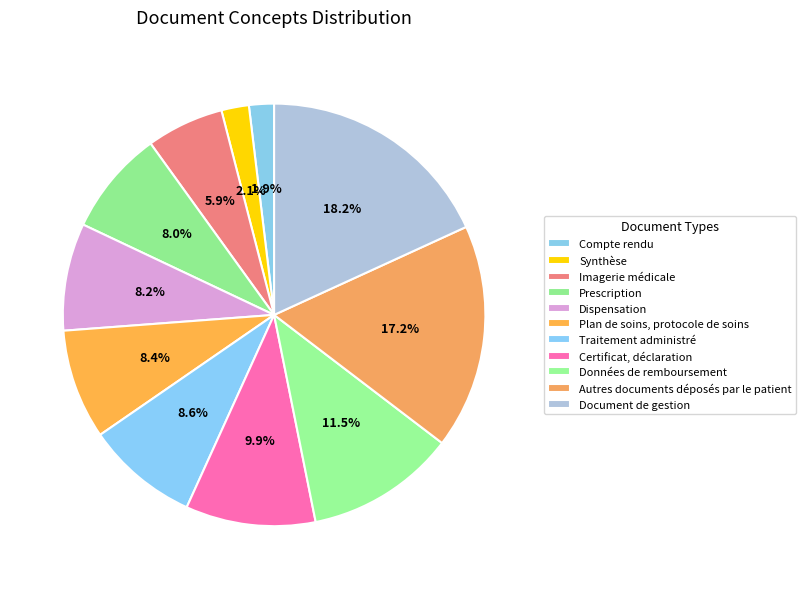

How many slices are in this pie chart?

11